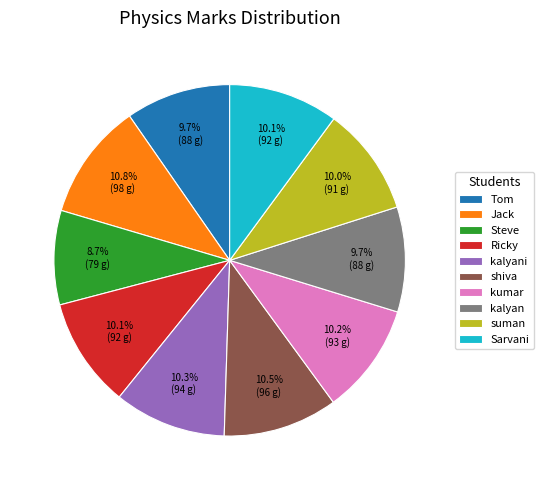

The Ricky slice represents 22% of the pie. True or false?

False